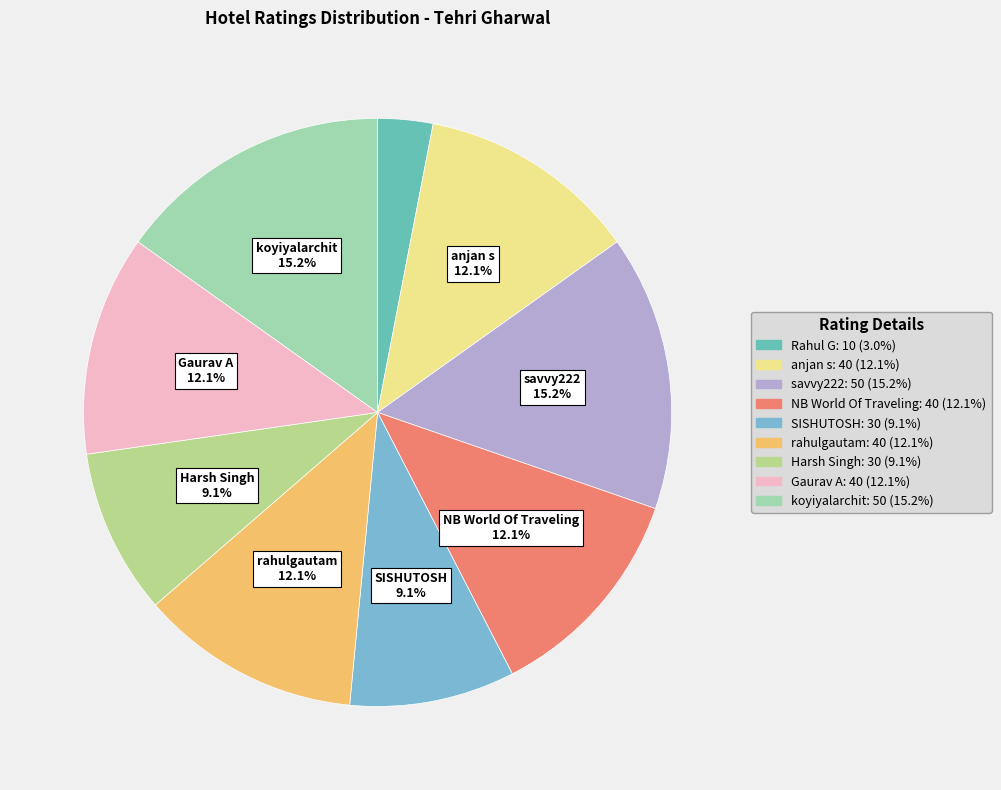

Which has a higher value, NB World Of Traveling or anjan s?

NB World Of Traveling